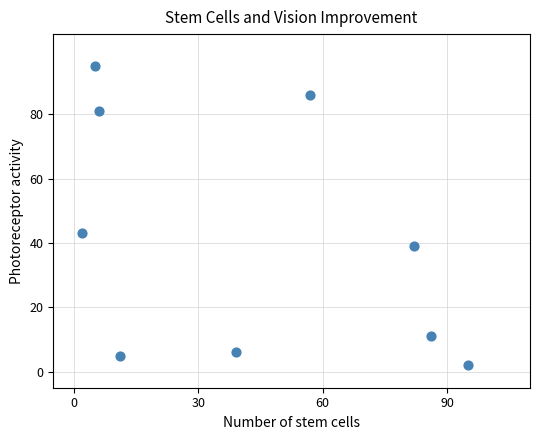

What Y value in the scatter plot is closest to 48?

43